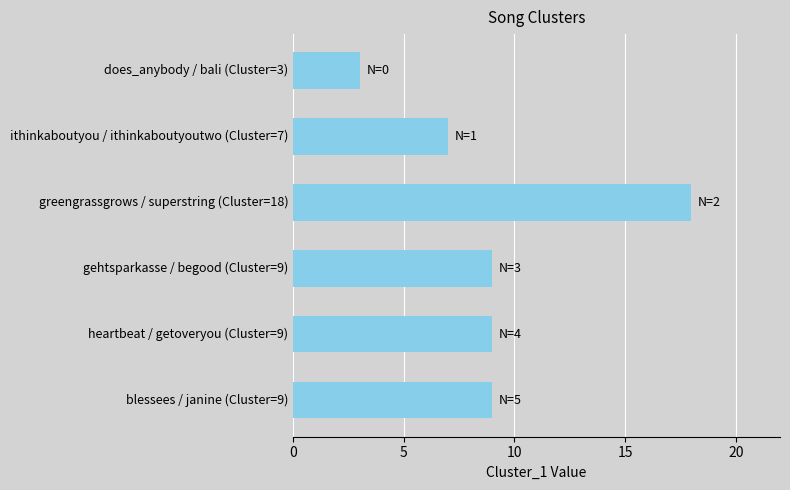

What is the average value?

9